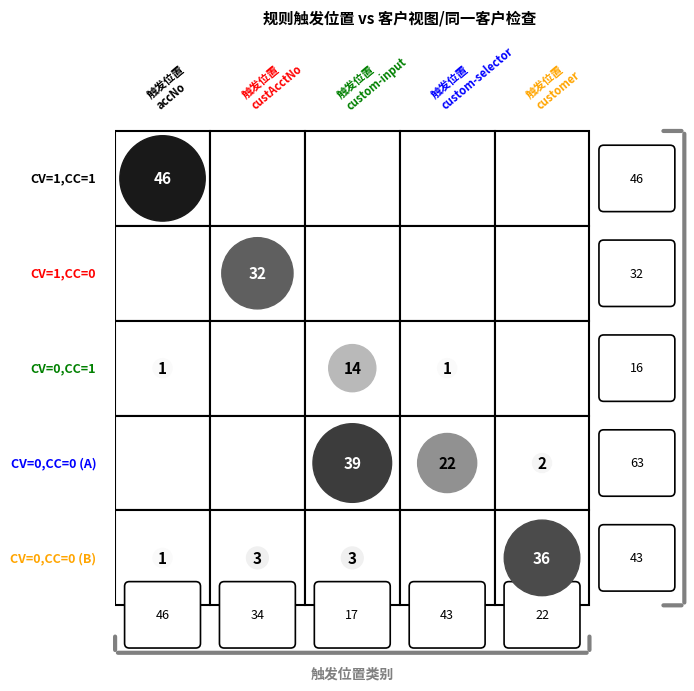

Count the number of data series in this chart.

1